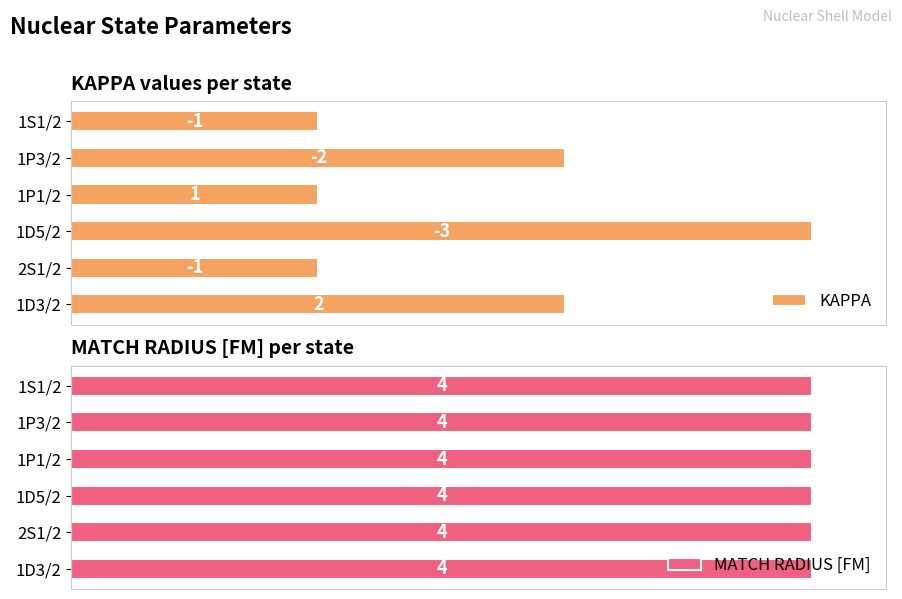

How many categories are shown in the chart?

6